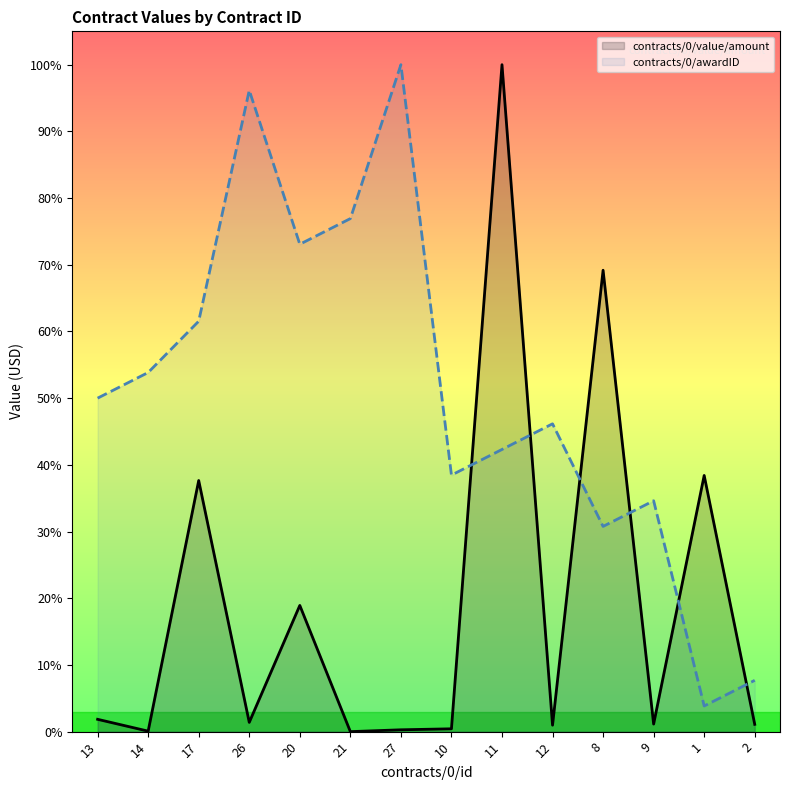

What is the value of the contracts/0/awardID point at the 5th from the left?

172461538.5